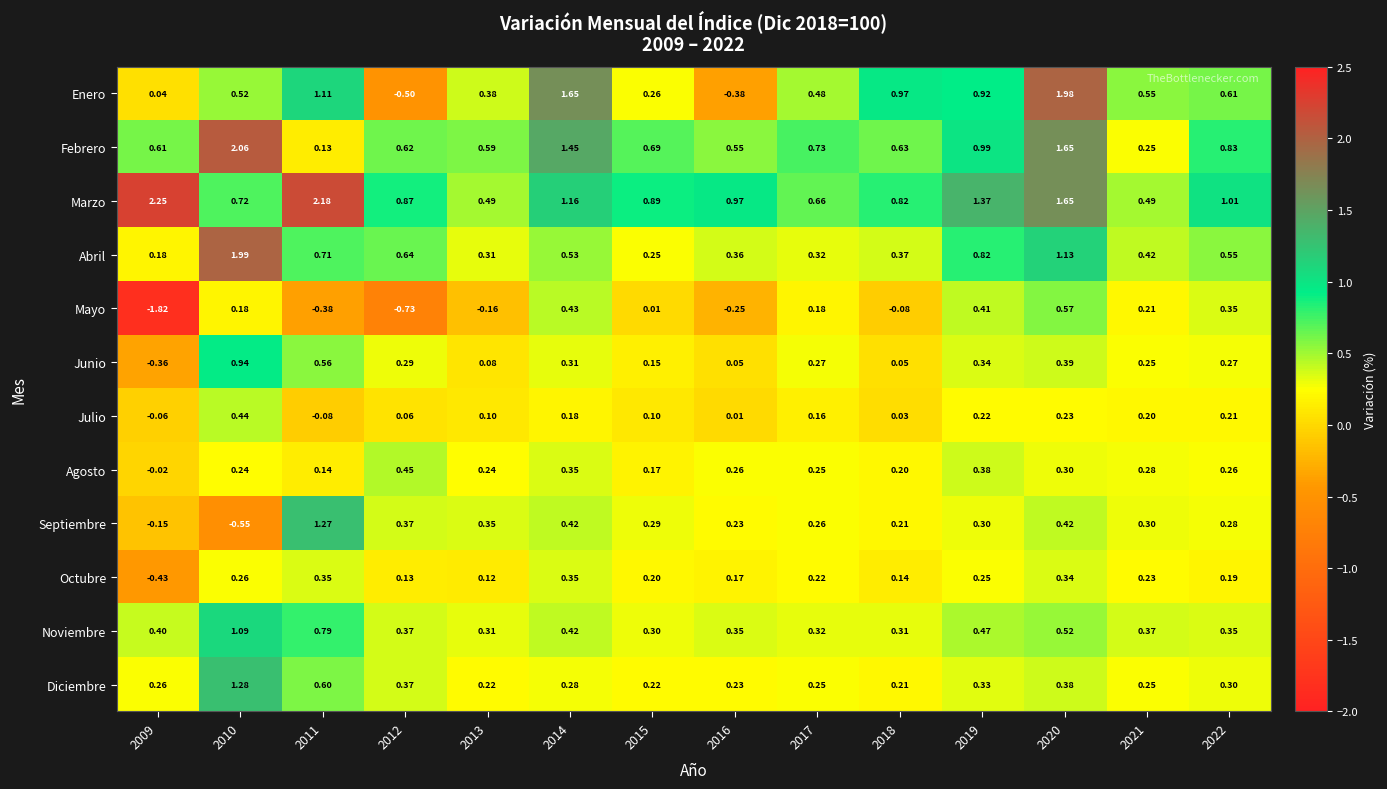

How many data points in Octubre are above 0?

13